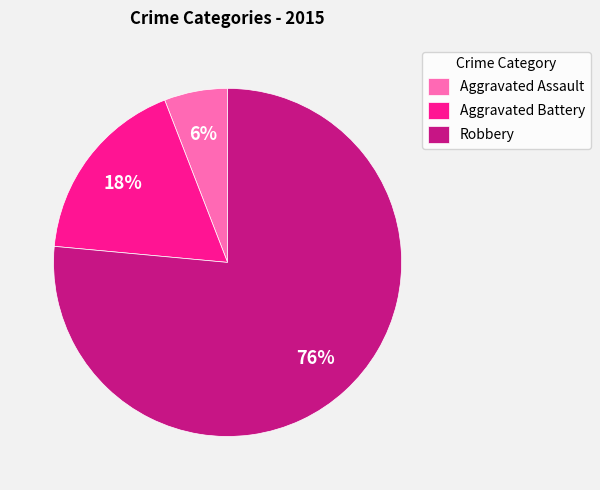

Between Aggravated Assault and Robbery, which is larger?

Robbery